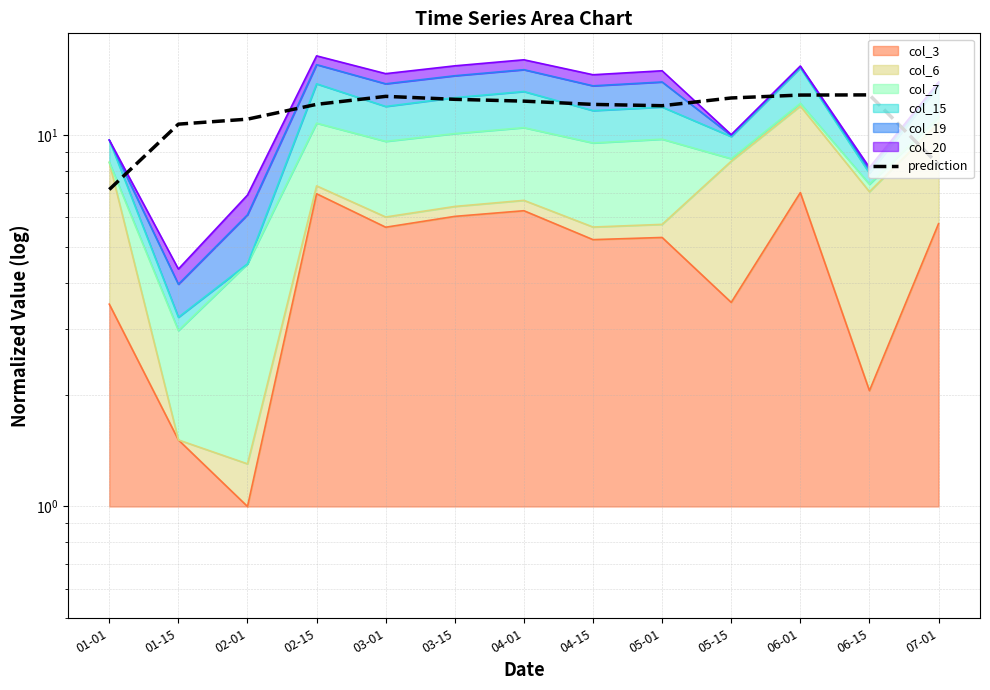

Does the chart have visible grid lines?

Yes